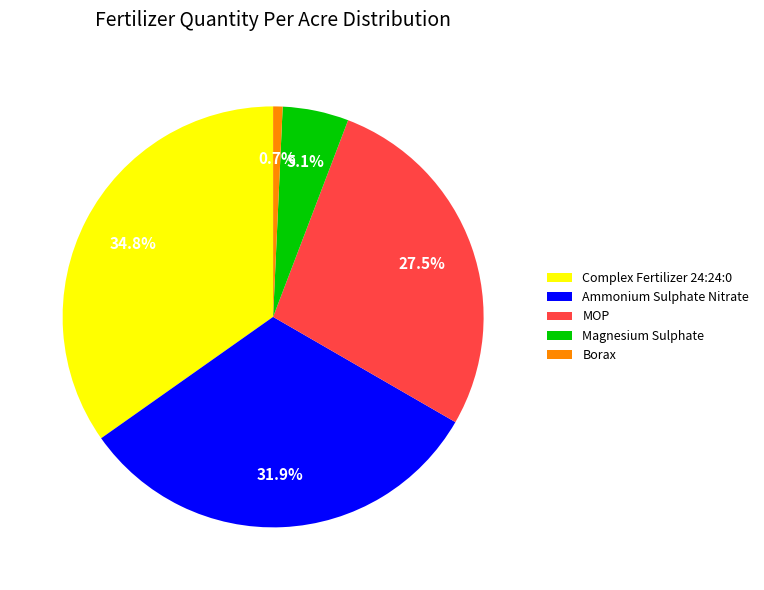

To the nearest percent, what is the difference between the MOP and Complex Fertilizer 24:24:0 slice percentages?

7%